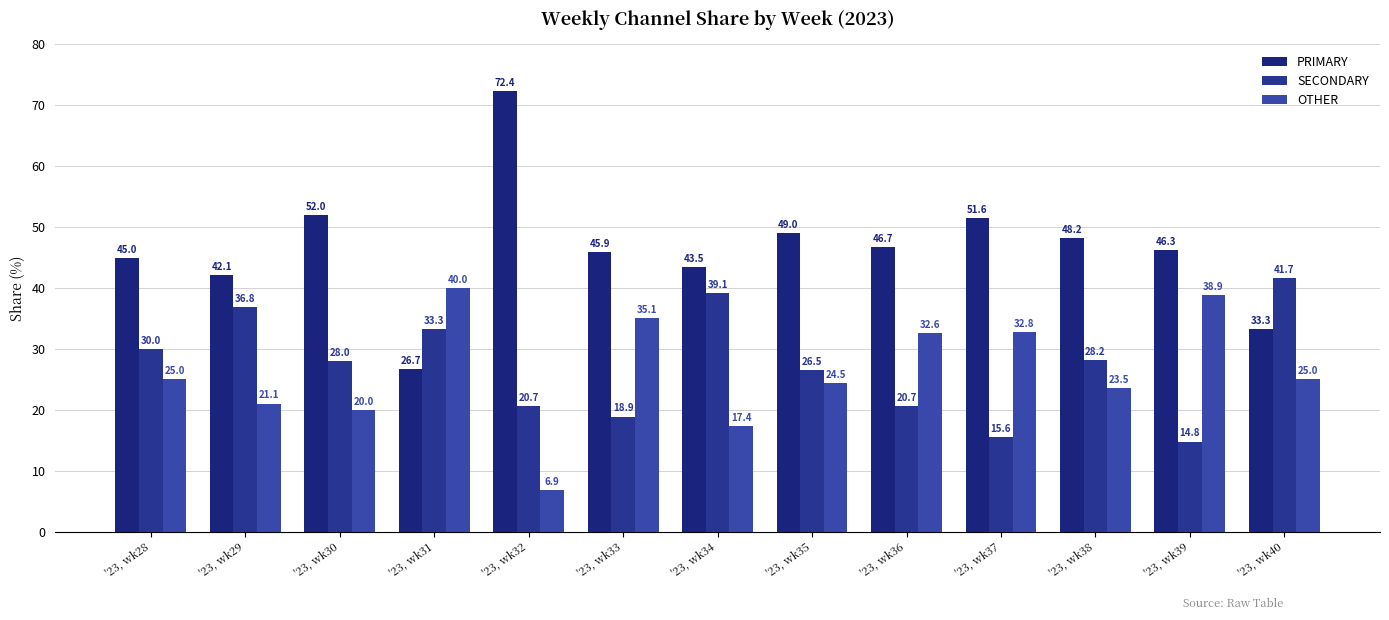

Is it true that SECONDARY equals 7.8 at '23, wk31?

False